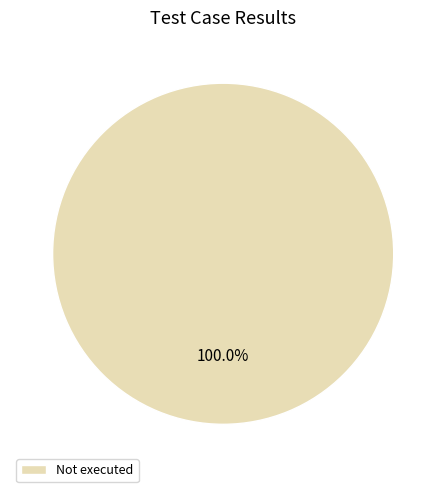

Rank the categories by value from lowest to highest.

Not executed